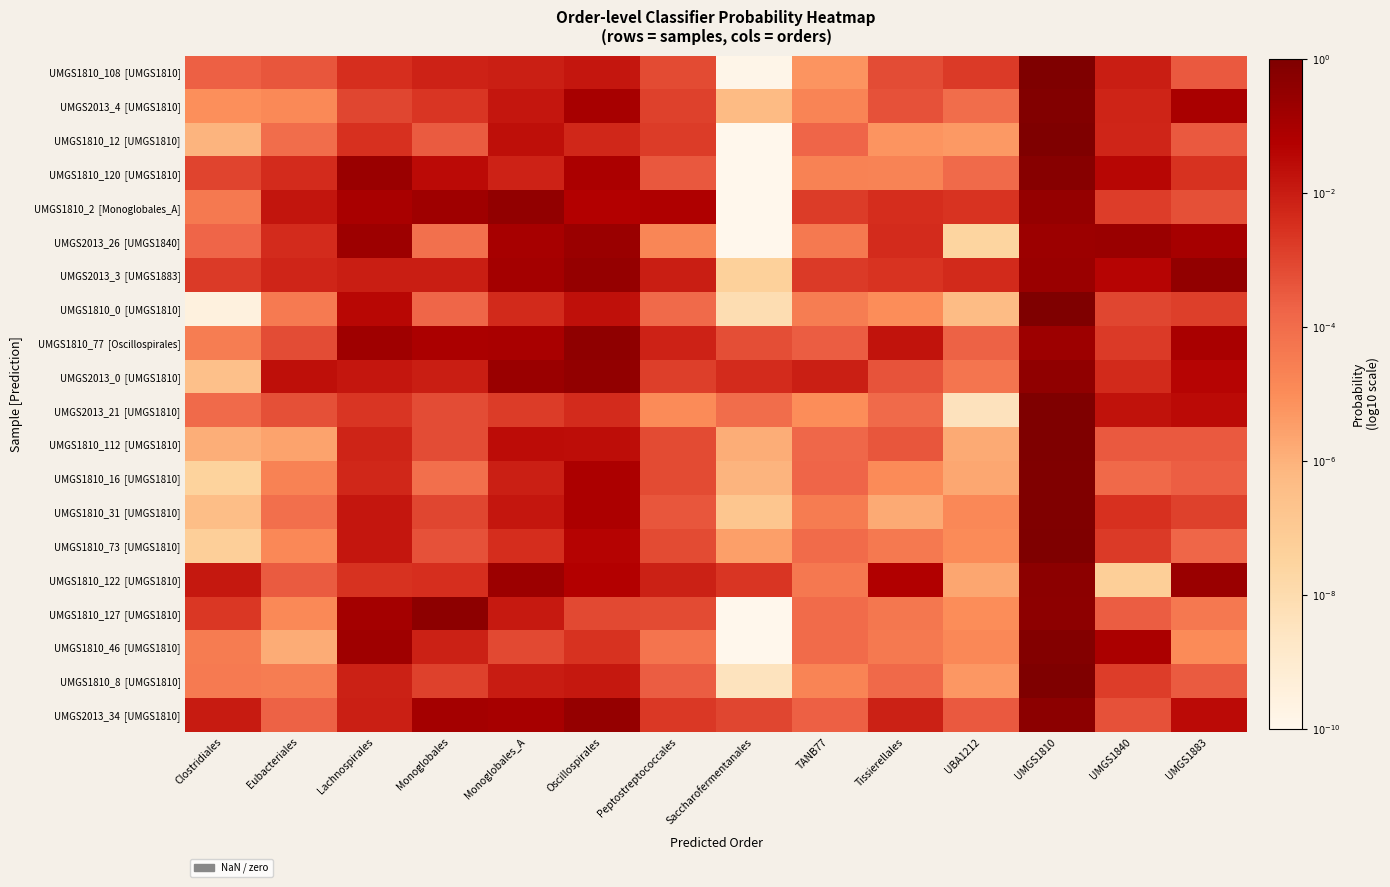

Between UBA1212 and UMGS1883, which series saw the biggest shift?

UMGS2013_21 [UMGS1810]